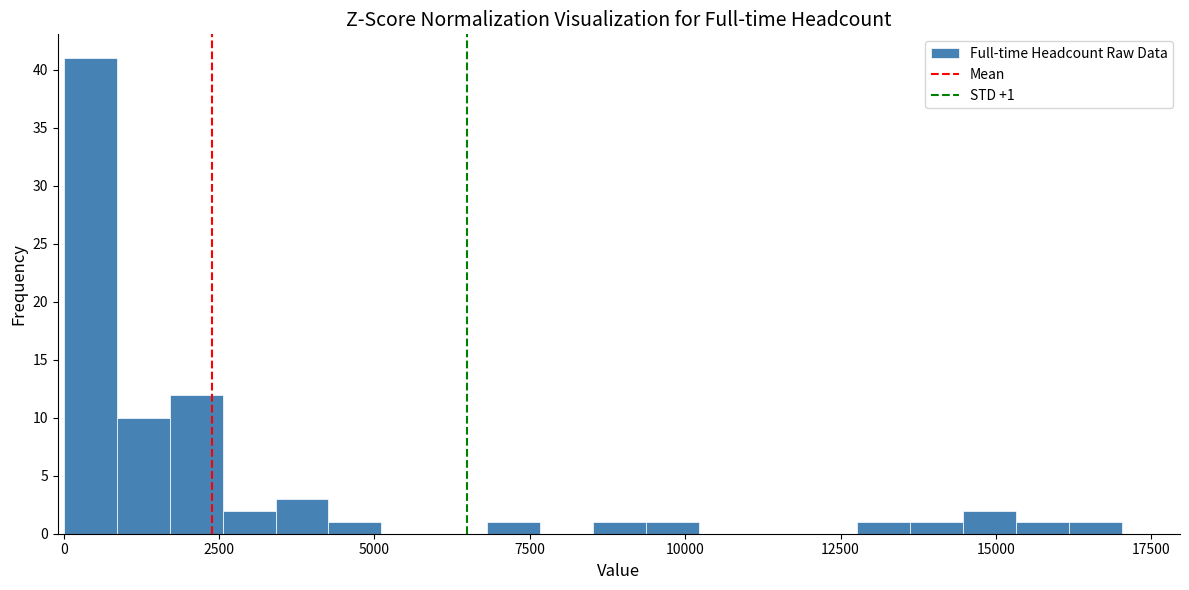

Around what value on the x-axis is the tallest bar? Give the approximate position of its centre, as read against the axis.

500